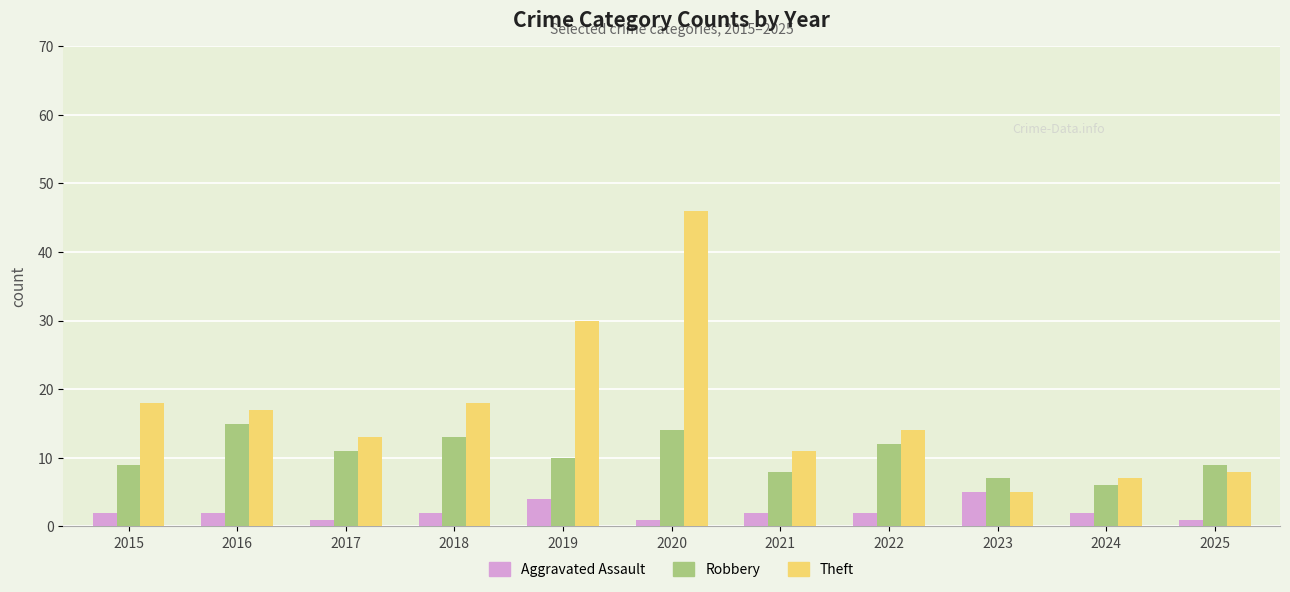

Which series has the widest spread of values?

Theft